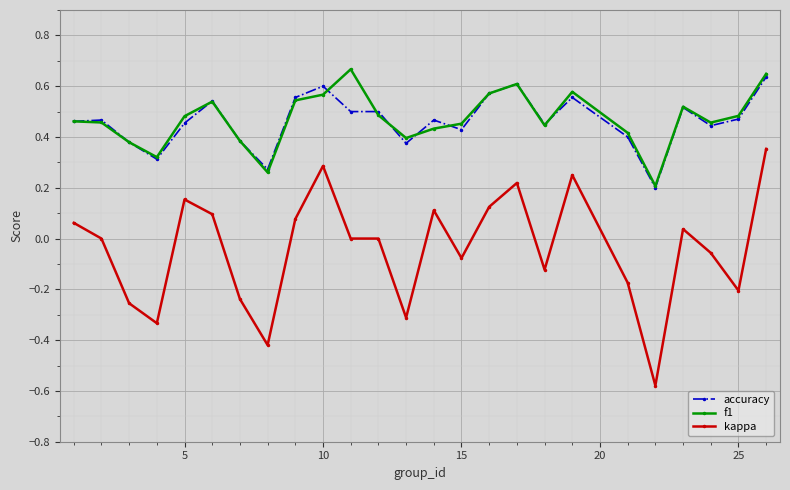

Which series has the largest range (max minus min)?

kappa